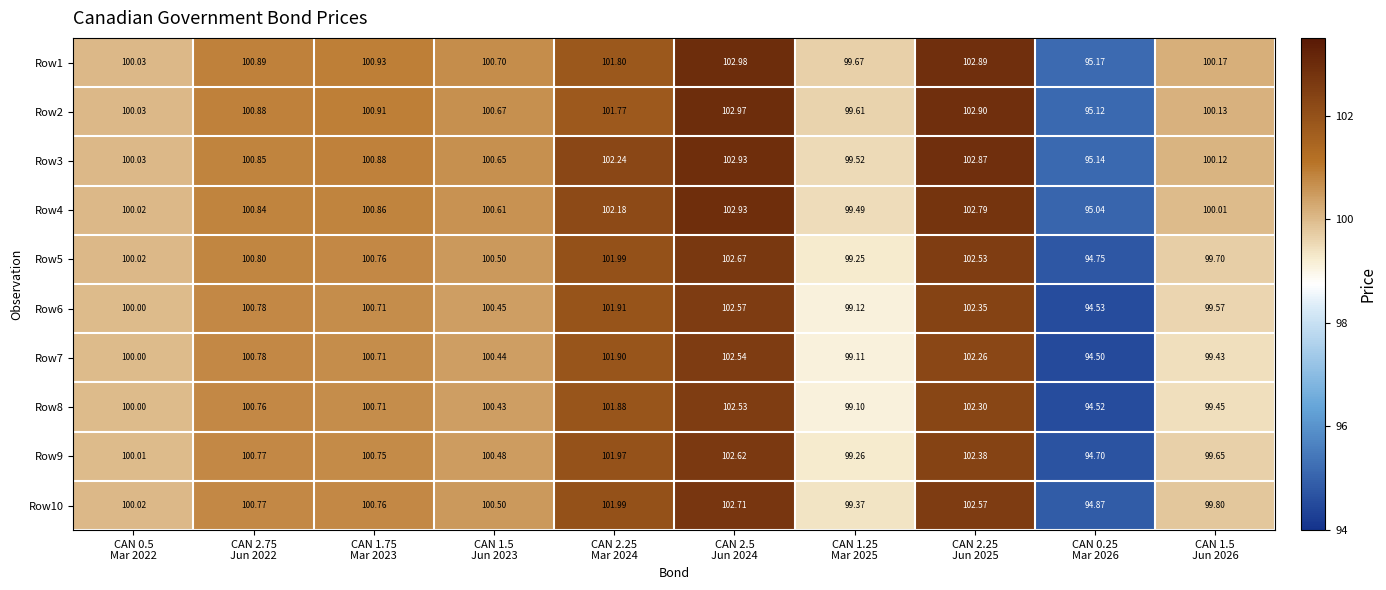

Count the number of categories in the chart.

10